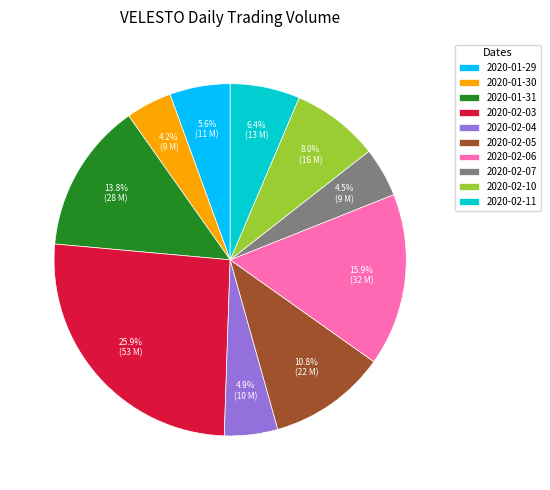

What is the largest slice in the pie chart?

2020-02-03